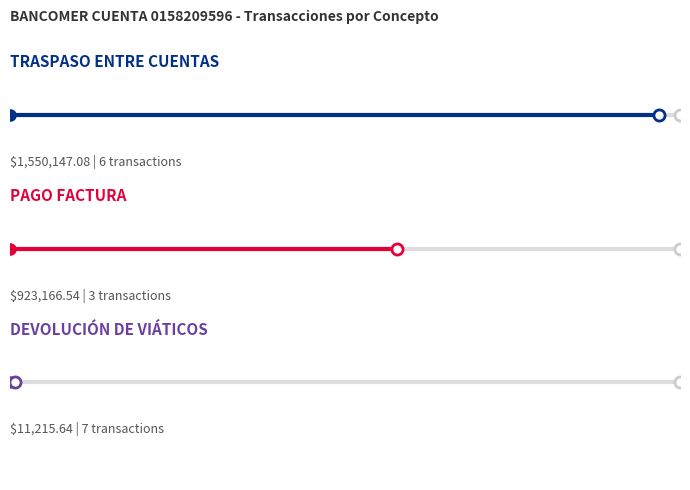

What is the sum of the TRASPASO ENTRE CUENTAS values at 0.2 and 0.0?

1.6